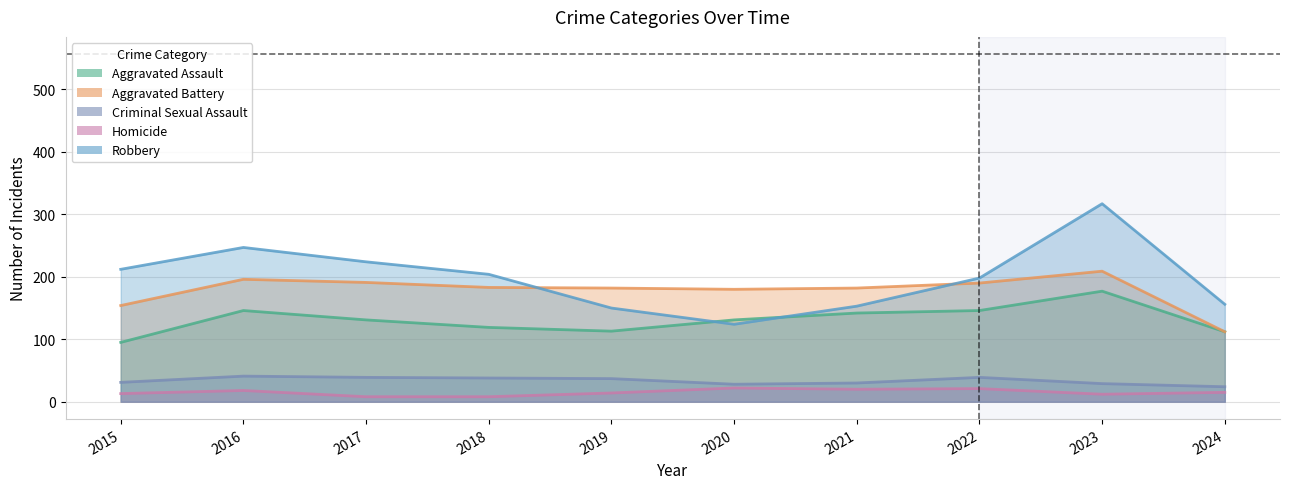

What is the total value across all series at 2022?

594